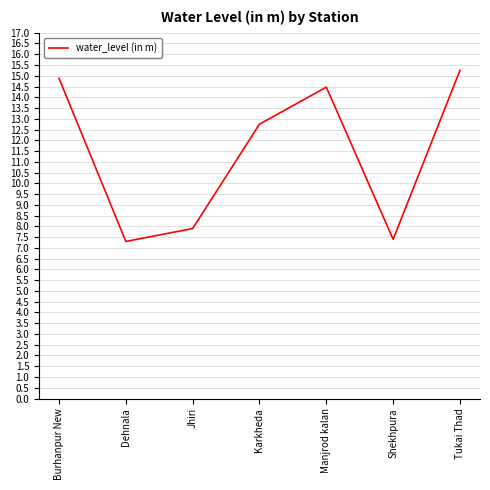

What is the difference between the second highest and second lowest values?

7.5